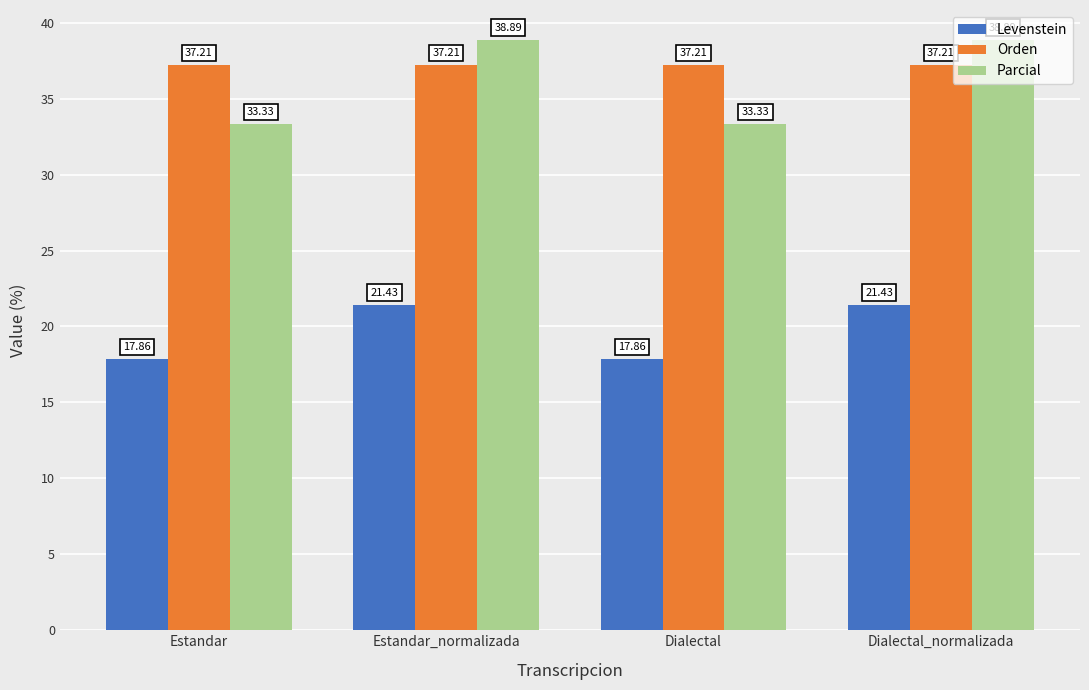

What is the average value of the Levenstein series?

19.6